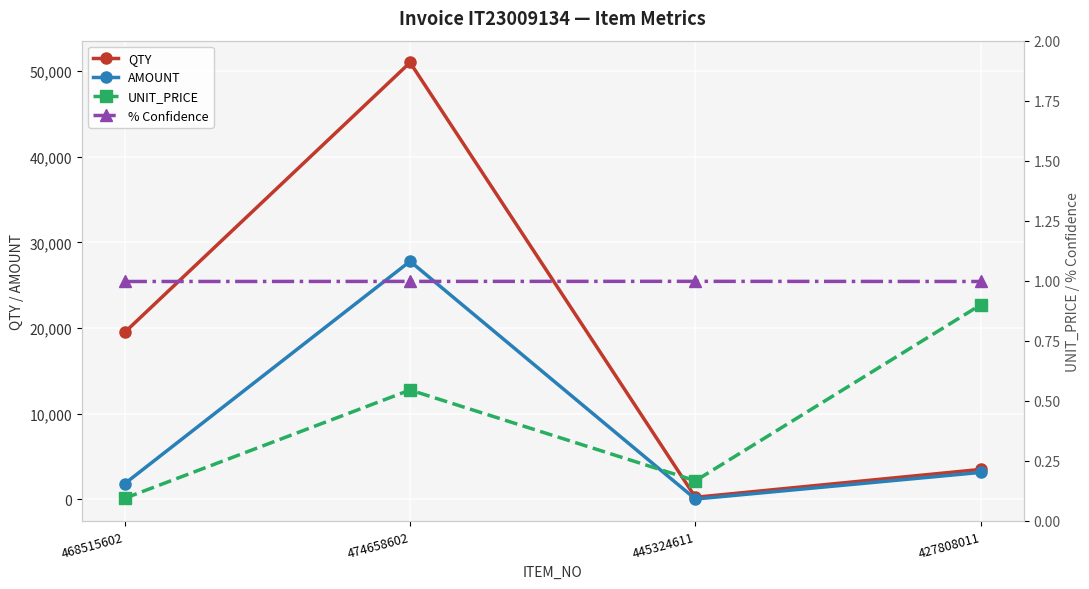

Reading left to right, extract all data points from this chart.

QTY: 468515602=19500.0	474658602=51000.0	445324611=244.0	427808011=3500.0
AMOUNT: 468515602=1833.0	474658602=27795.0	445324611=40.8	427808011=3150.0
UNIT_PRICE: 468515602=0.1	474658602=0.5	445324611=0.2	427808011=0.9
% Confidence: 468515602=1.0	474658602=1.0	445324611=1.0	427808011=1.0